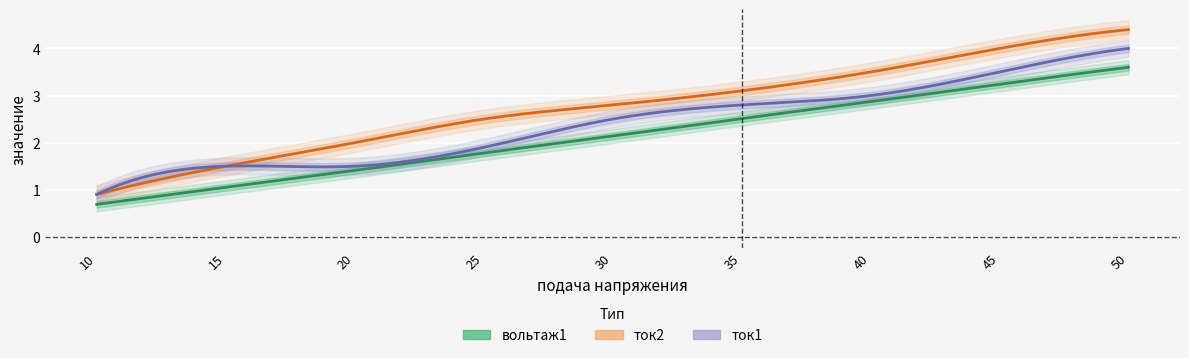

What is the difference between the ток2 values at 30 and 10?

1.9